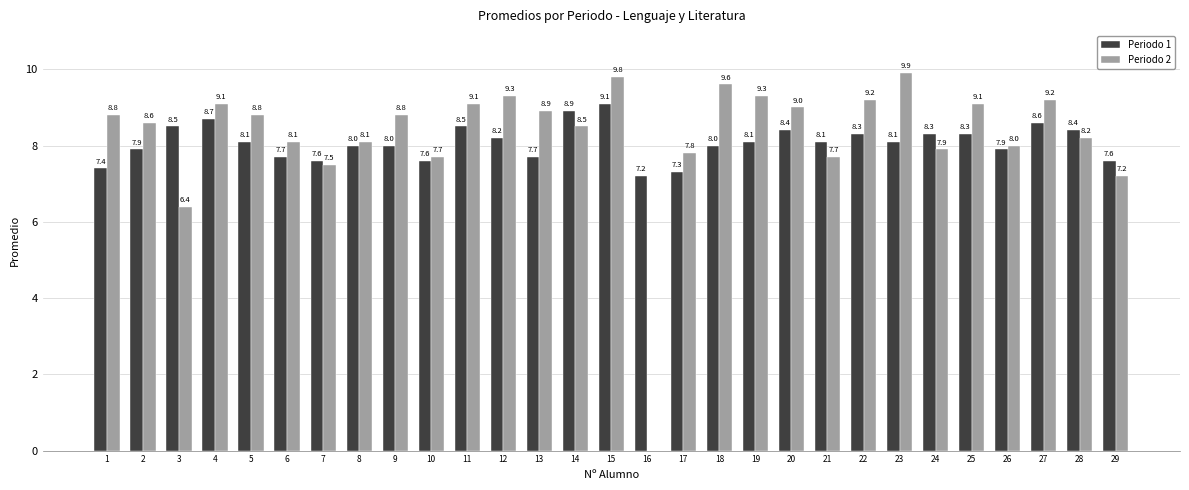

The value of Periodo 2 at 2 is 8.6. True or false?

True